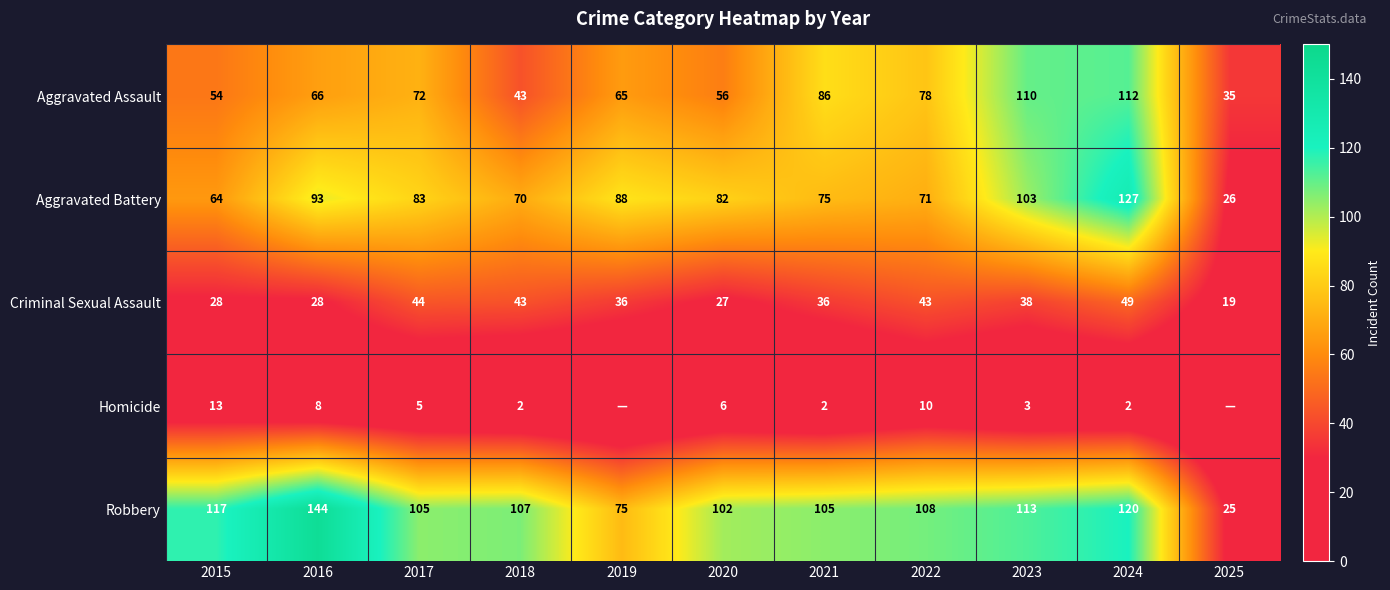

Which series changed the most between 2017 and 2021?

Aggravated Assault